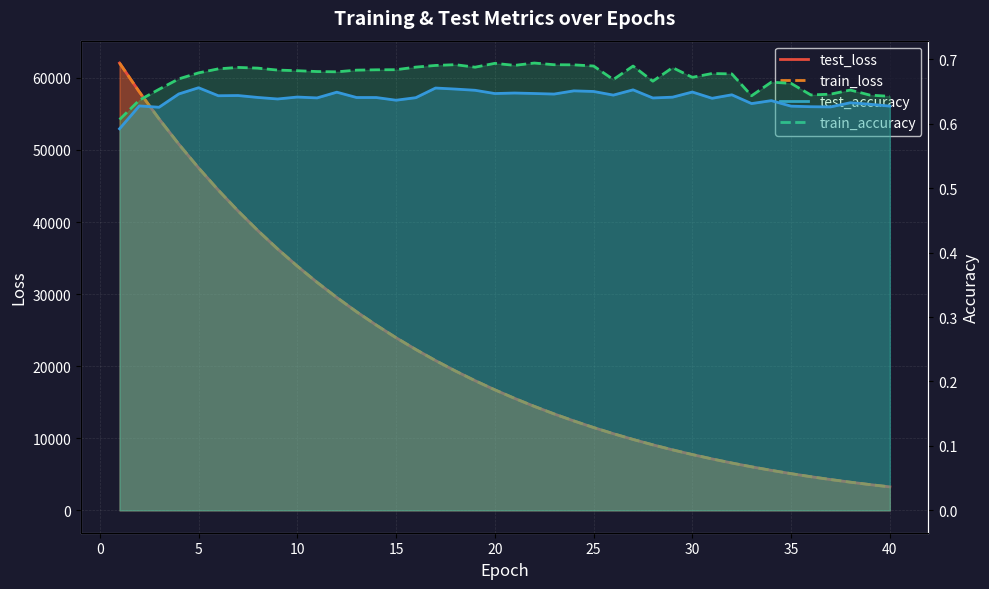

What is the total value across all series at 17?

41562.1